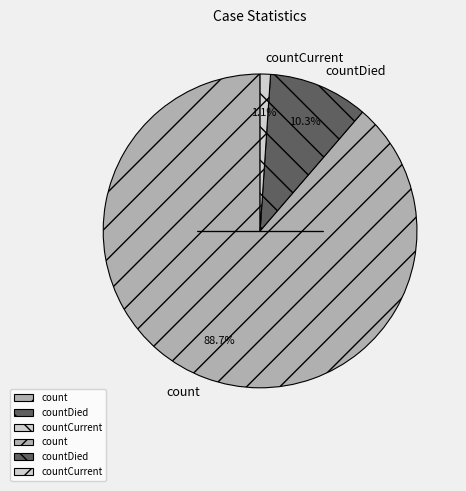

Count the number of slices in the pie.

3